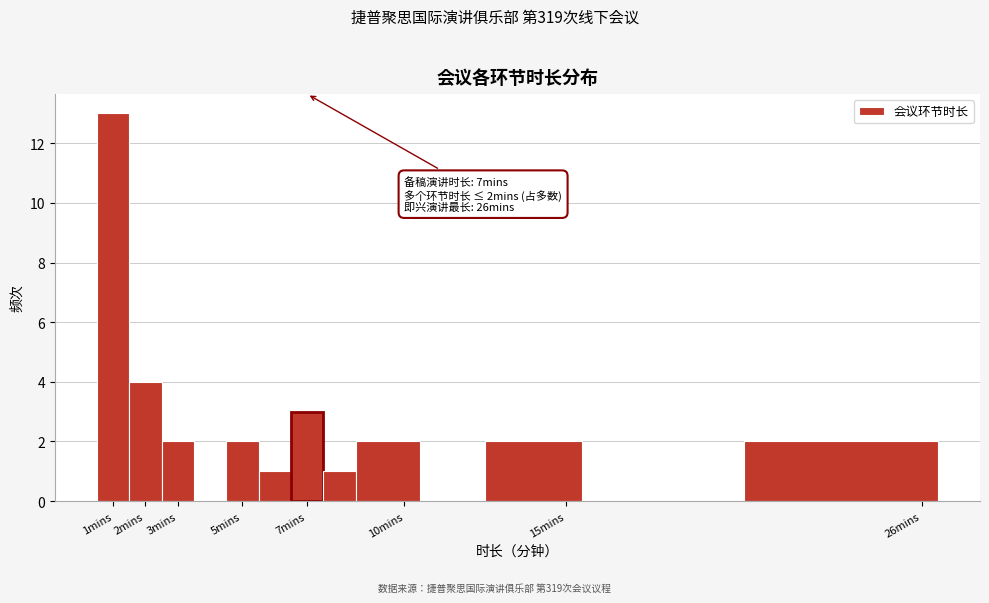

Which range on the x-axis has the tallest bar?

0.5 to 1.5